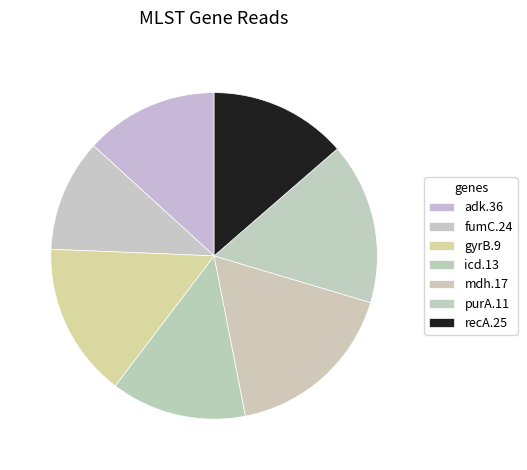

Does icd.13 represent more than half of the total?

No